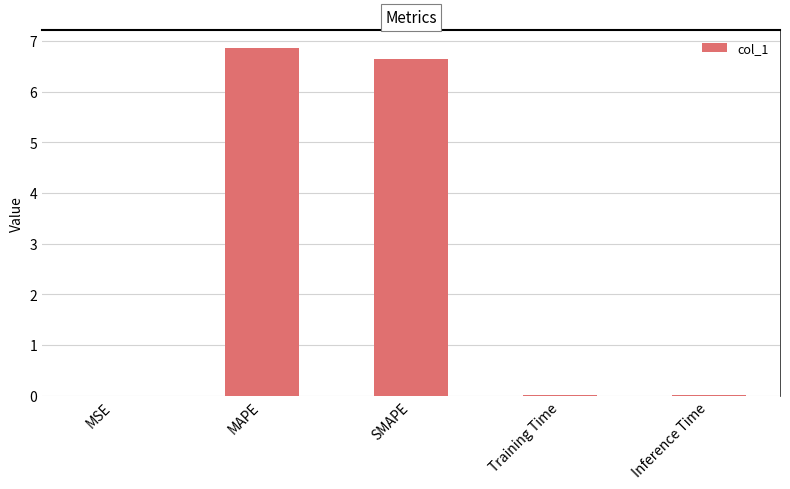

The chart shows a value of 0.0 at Inference Time. True or false?

True